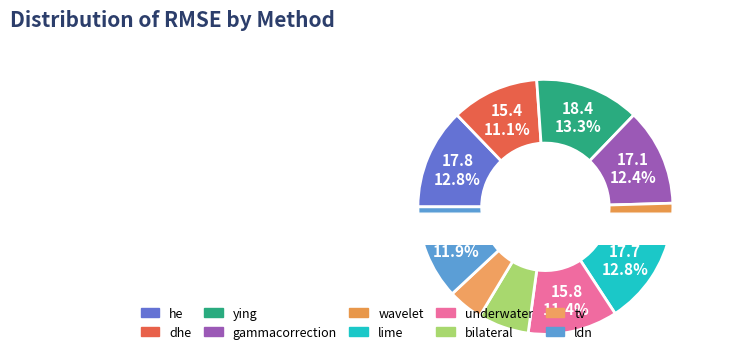

To the nearest percent, what portion does dhe represent?

11%